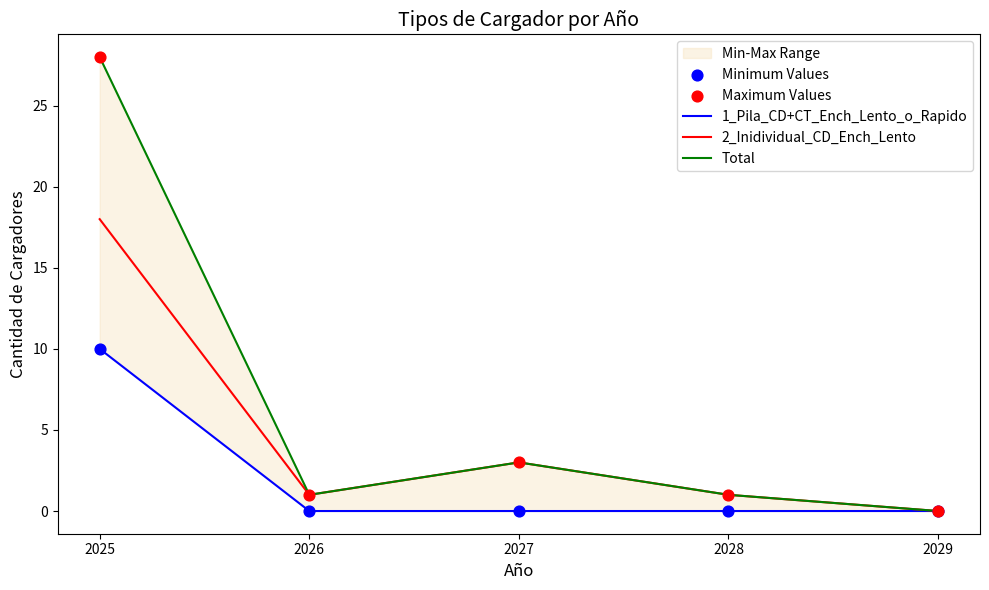

Which series has the largest Y range (max minus min)?

Total